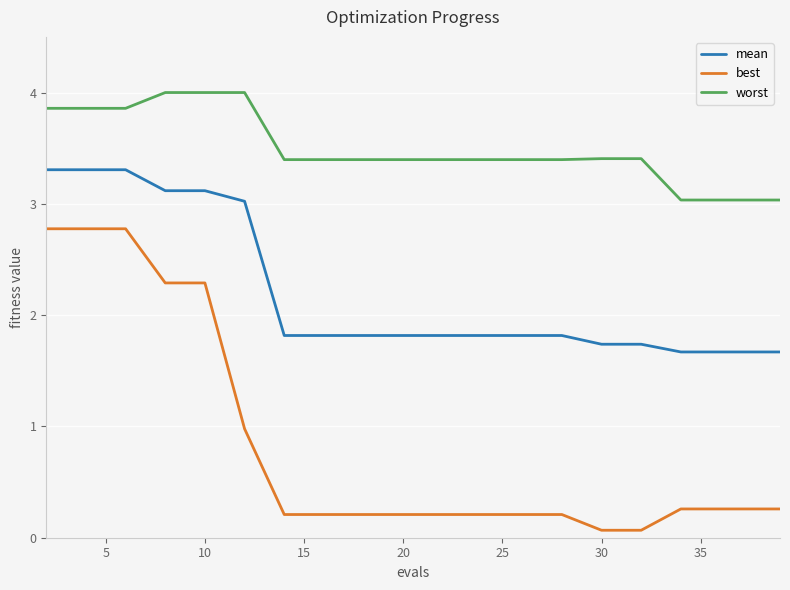

True or false: mean and worst cross at least once.

False